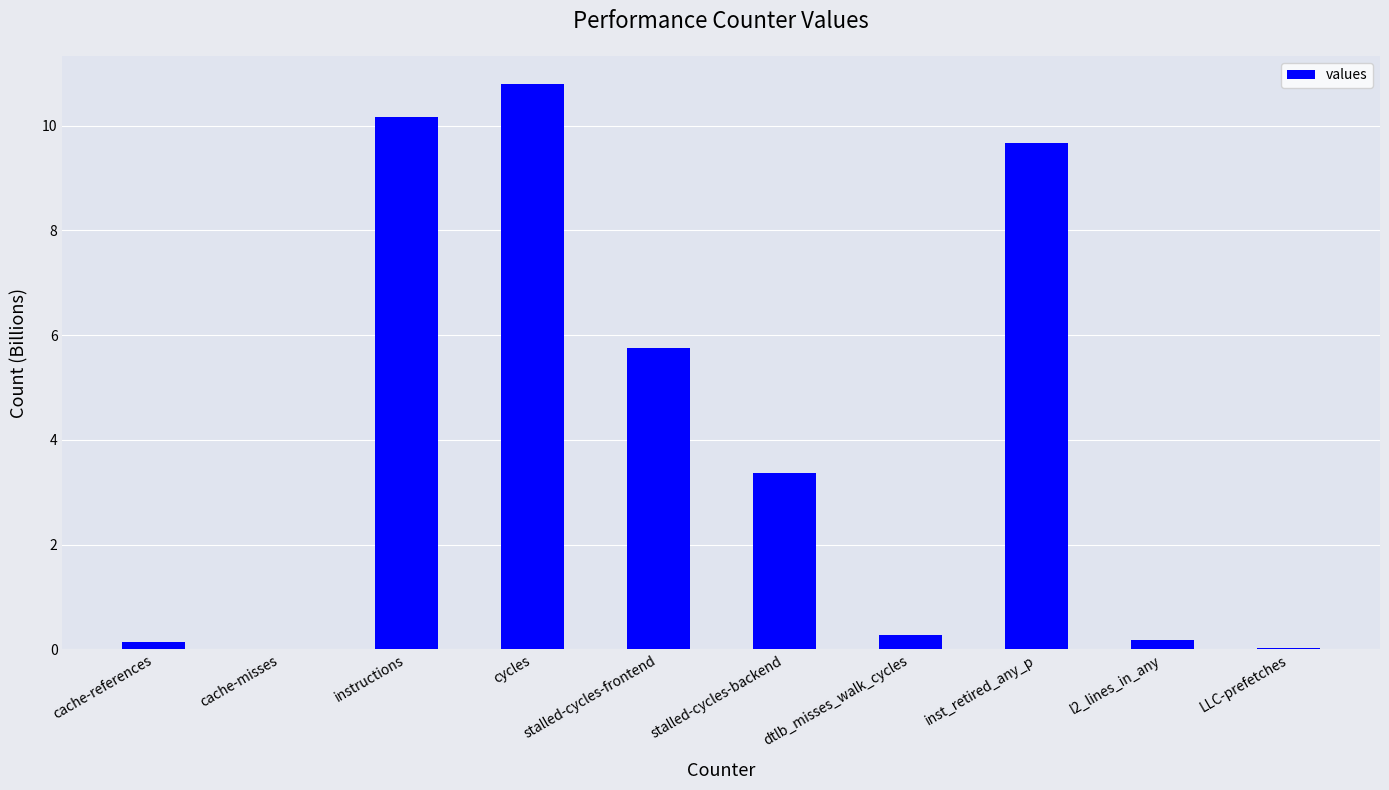

Between inst_retired_any_p and instructions, which is larger?

instructions